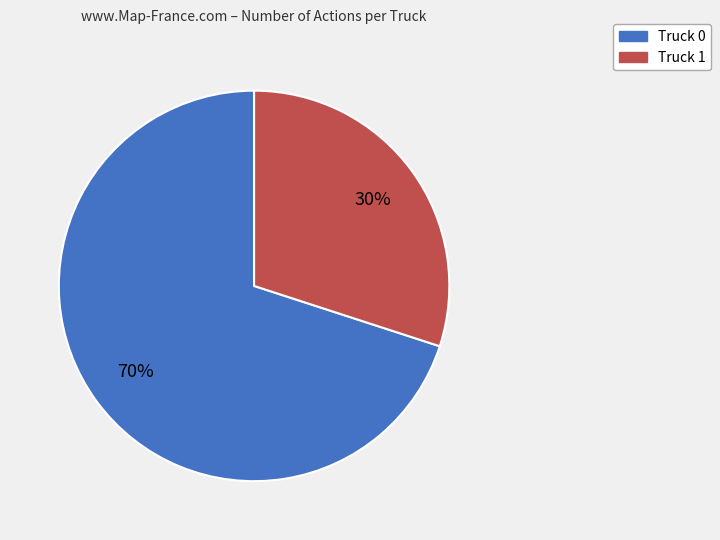

To the nearest percent, what is the difference between the Truck 1 and Truck 0 slice percentages?

40%